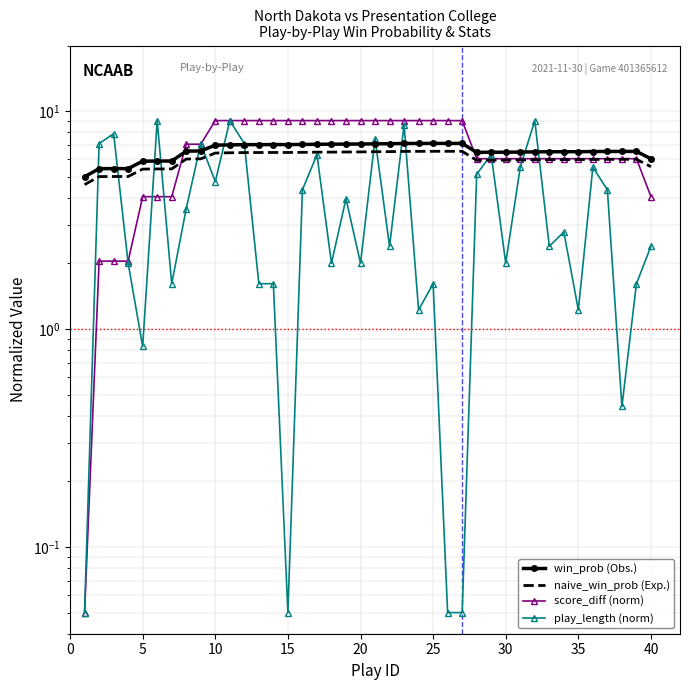

Reading left to right, list all the values displayed in this chart.

win_prob (Obs.): 5.0	5.4	5.4	5.4	5.9	5.9	5.9	6.6	6.6	7.0	7.0	7.0	7.0	7.0	7.0	7.0	7.0	7.1	7.1	7.1	7.1	7.1	7.1	7.1	7.1	7.1	7.1	6.5	6.5	6.5	6.5	6.5	6.5	6.5	6.5	6.5	6.5	6.5	6.5	6.0
naive_win_prob (Exp.): 4.6	5.0	5.0	5.0	5.4	5.4	5.4	6.0	6.0	6.4	6.4	6.5	6.5	6.5	6.5	6.5	6.5	6.5	6.5	6.5	6.5	6.5	6.5	6.5	6.5	6.5	6.5	5.9	6.0	6.0	6.0	6.0	6.0	6.0	6.0	6.0	6.0	6.0	6.0	5.6
score_diff (norm): 0.1	2.0	2.0	2.0	4.0	4.0	4.0	7.0	7.0	9.0	9.0	9.0	9.0	9.0	9.0	9.0	9.0	9.0	9.0	9.0	9.0	9.0	9.0	9.0	9.0	9.0	9.0	6.0	6.0	6.0	6.0	6.0	6.0	6.0	6.0	6.0	6.0	6.0	6.0	4.0
play_length (norm): 0.1	7.1	7.9	2.0	0.8	9.0	1.6	3.6	7.1	4.7	9.0	7.1	1.6	1.6	0.1	4.4	6.3	2.0	4.0	2.0	7.5	2.4	8.7	1.2	1.6	0.1	0.1	5.1	6.3	2.0	5.5	9.0	2.4	2.8	1.2	5.5	4.4	0.4	1.6	2.4